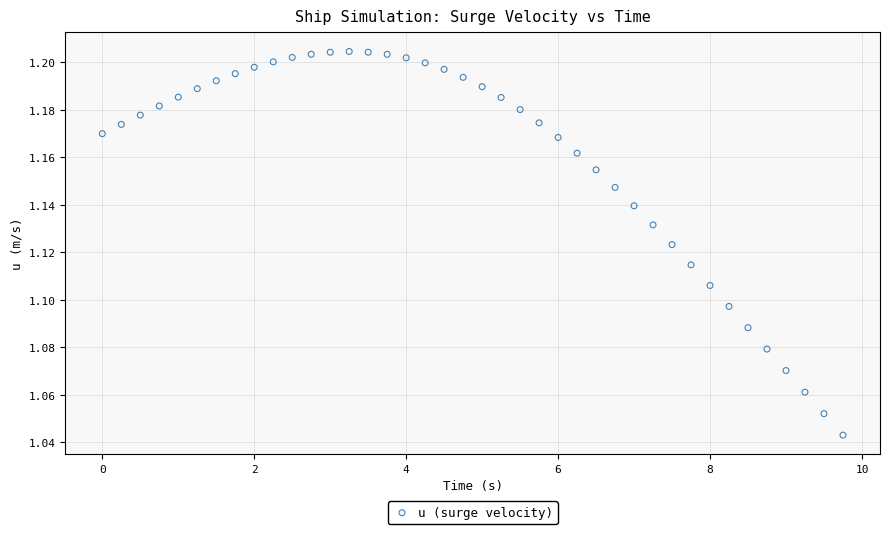

What is the range of X values (max minus min)?

9.8